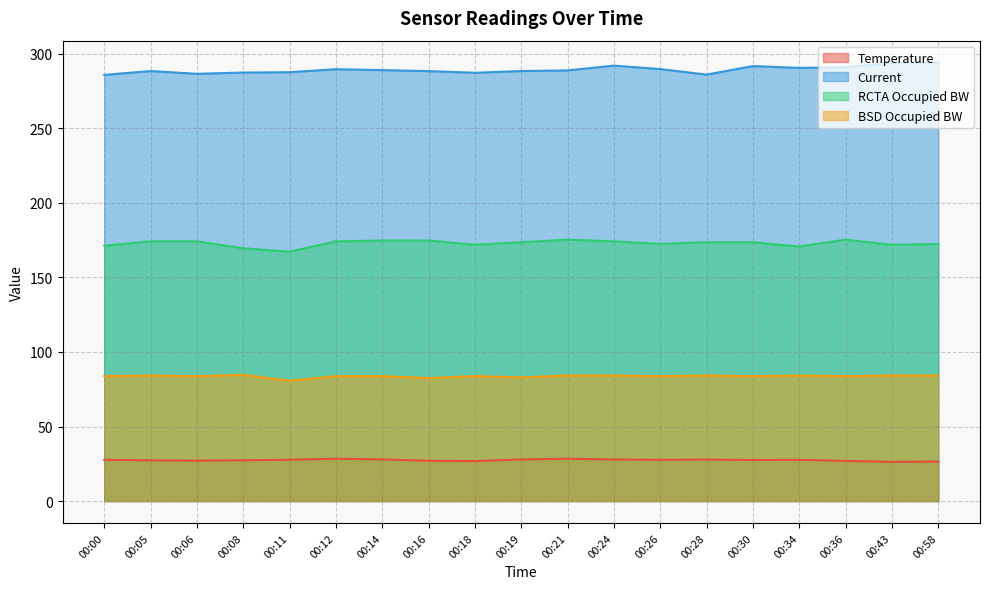

Reading left to right, what are all the values shown in this chart?

Temperature: 27.7	27.3	27.1	27.4	27.7	28.4	27.9	27.0	26.8	27.9	28.4	27.9	27.7	27.8	27.6	27.6	26.9	26.3	26.5
Current: 285.9	288.5	286.7	287.5	287.7	289.7	289.1	288.5	287.4	288.5	289.0	292.2	289.8	286.1	291.9	290.6	291.2	294.1	294.2
RCTA Occupied BW: 171.3	174.2	174.2	169.6	167.3	174.2	174.8	174.8	171.9	173.7	175.4	174.2	172.5	173.7	173.7	170.8	175.4	171.9	172.5
BSD Occupied BW: 83.8	84.2	83.8	84.7	80.8	83.8	83.8	82.5	83.8	82.9	84.2	84.2	83.8	84.2	83.8	84.2	83.8	84.2	84.2